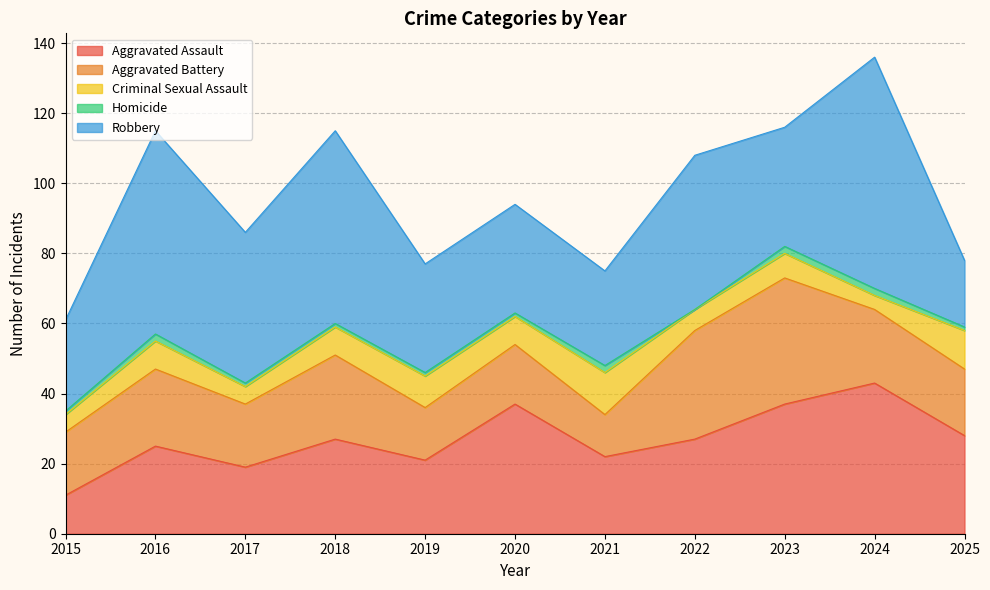

What is the sum of all Criminal Sexual Assault values?

83